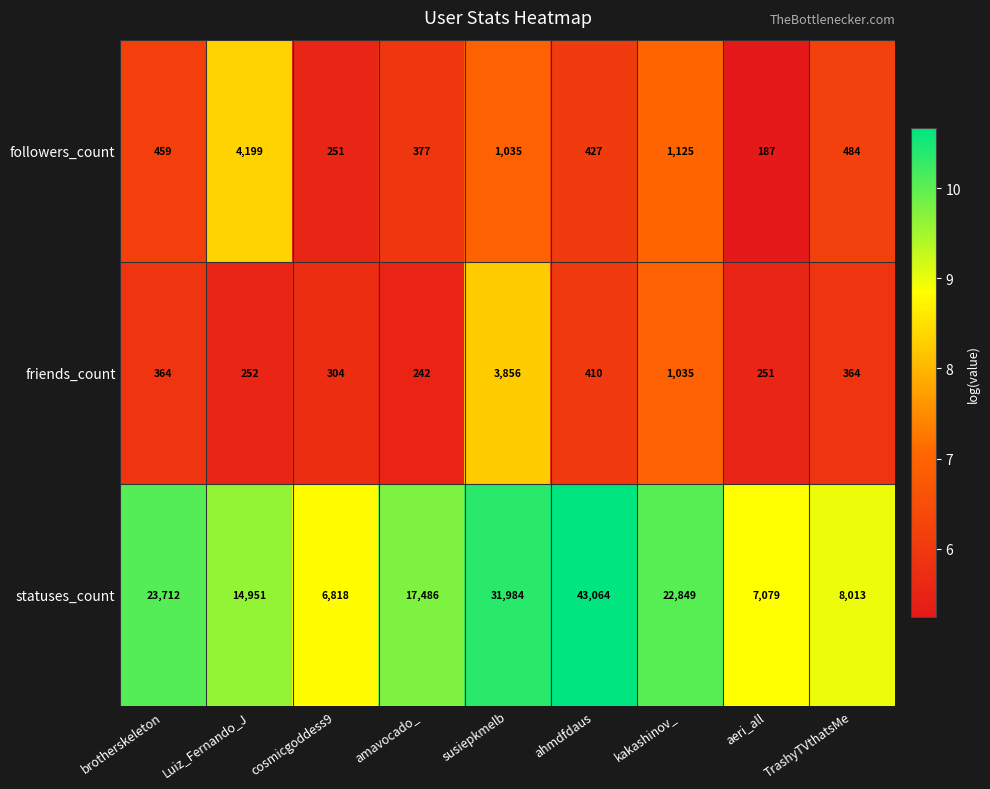

What is the average value of the followers_count series?

949